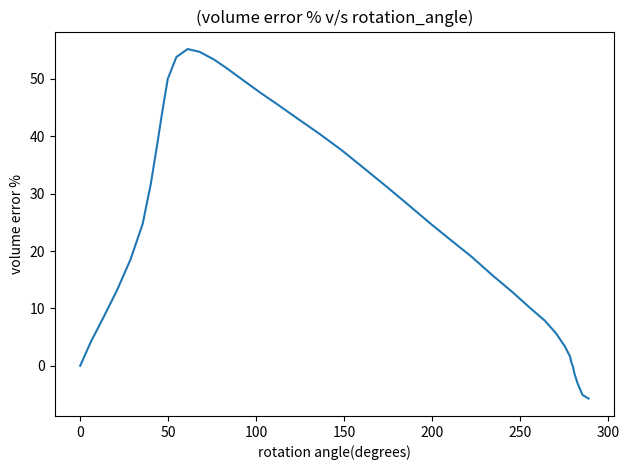

What is the difference between the maximum and minimum values?

60.9